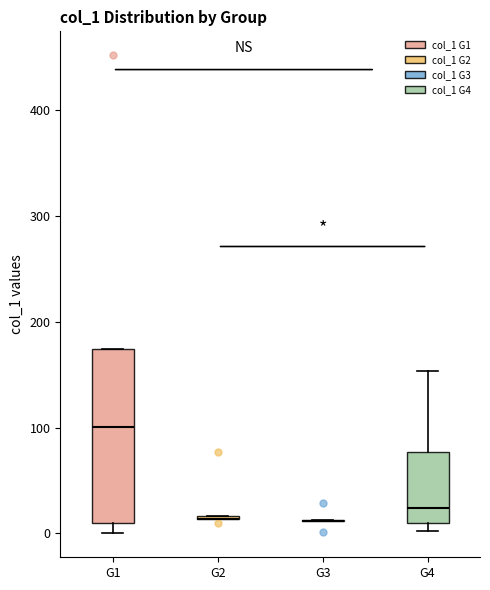

Comparing the boxes themselves (not the whiskers), which one is the tallest?

G1